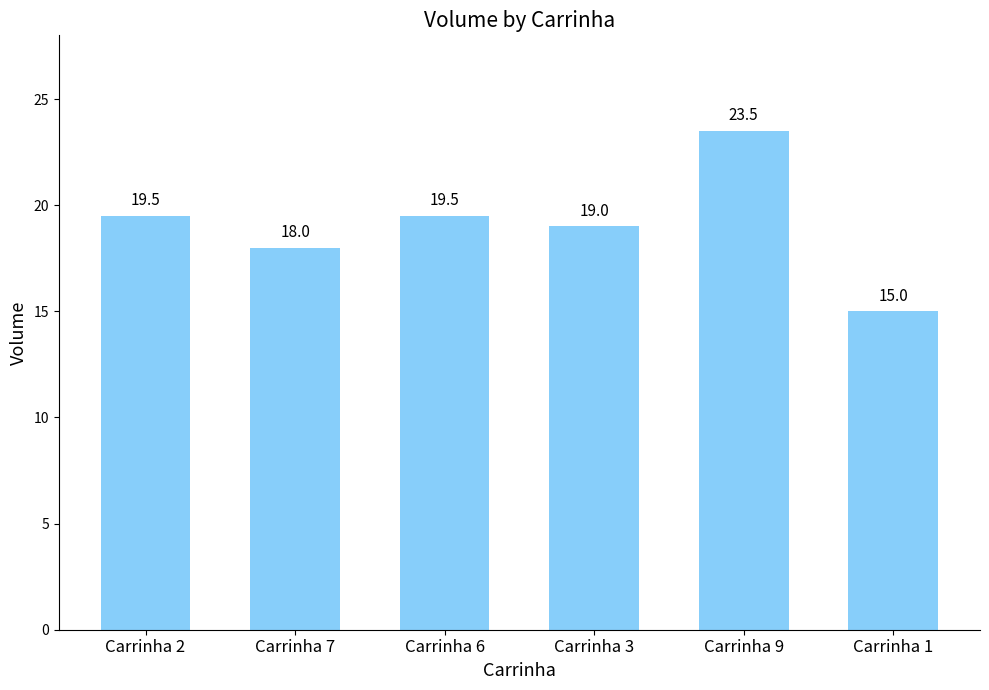

What is the change in value from Carrinha 7 to Carrinha 3?

+1.0